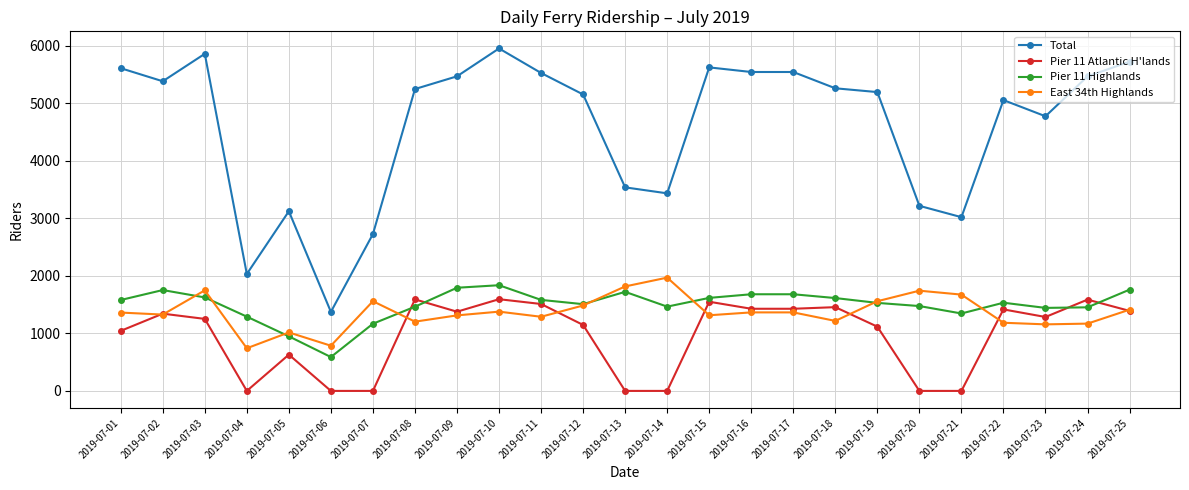

True or false: East 34th Highlands has more than 2 interior local peaks.

True